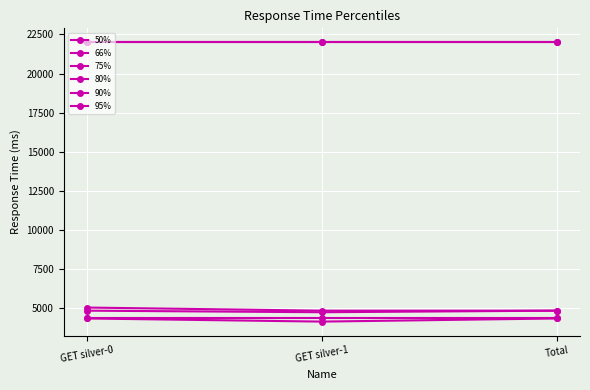

Does the chart have visible grid lines?

Yes